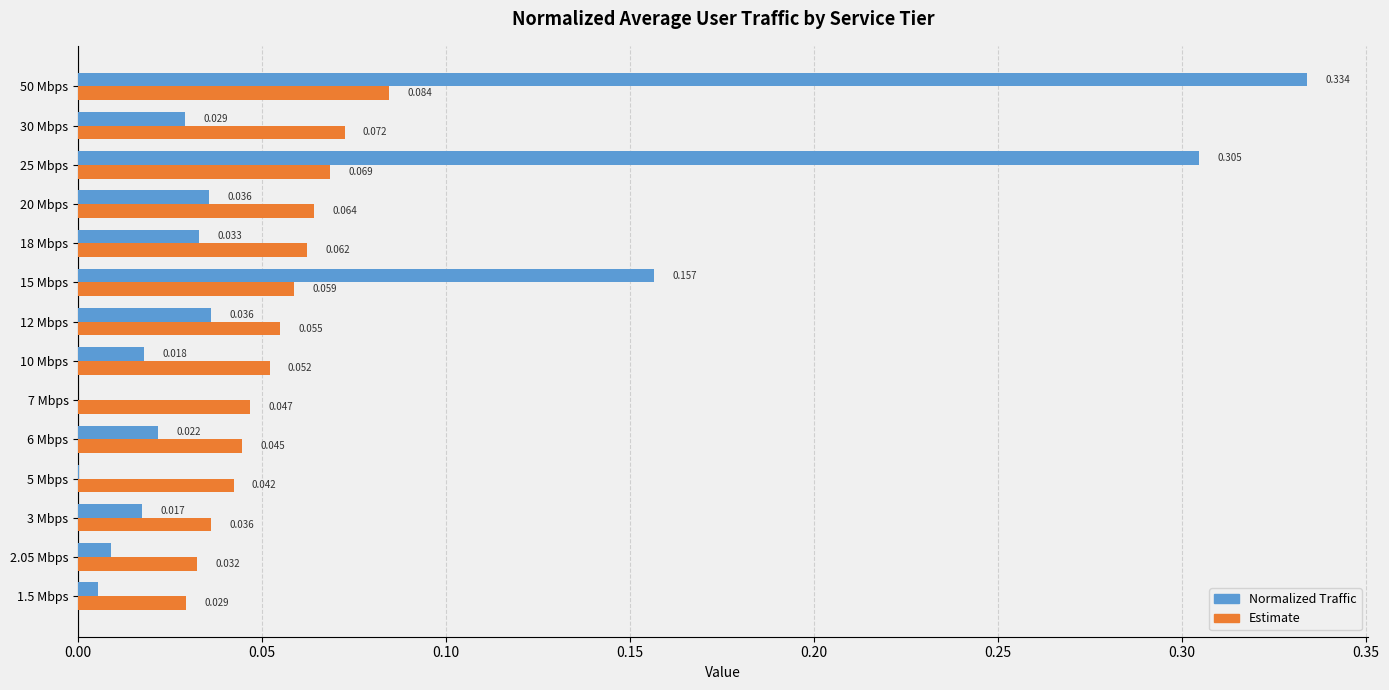

Which series changed the most between 1.5 Mbps and 20 Mbps?

Estimate